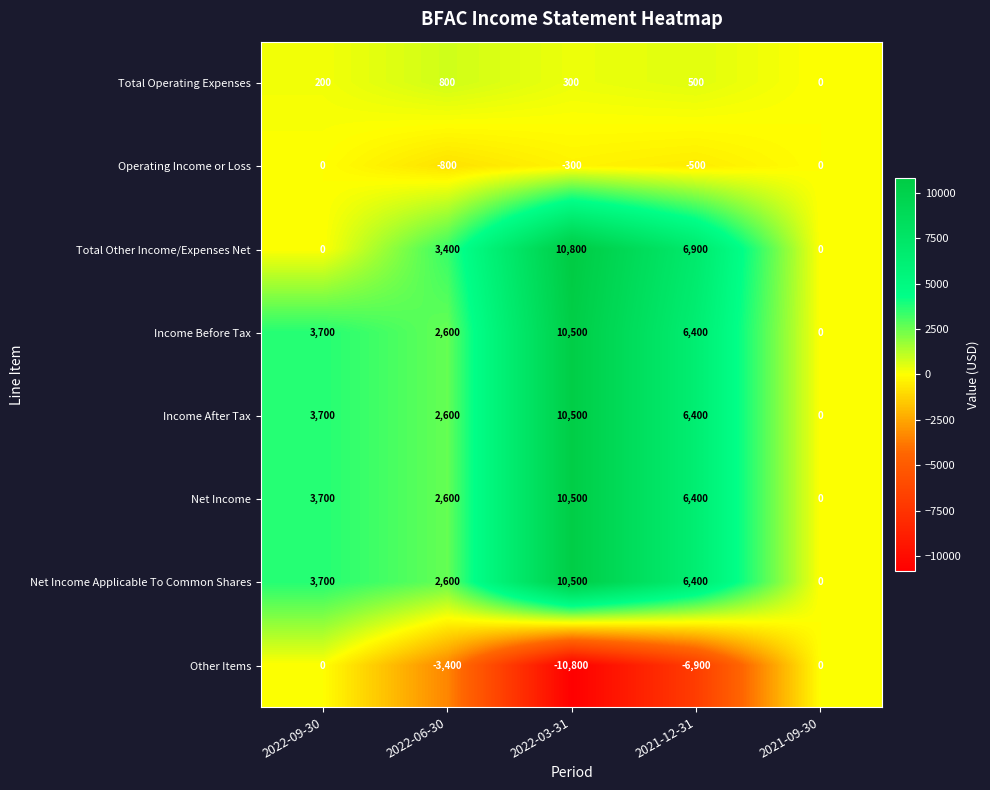

At which label is Operating Income or Loss closest to -400?

2022-03-31